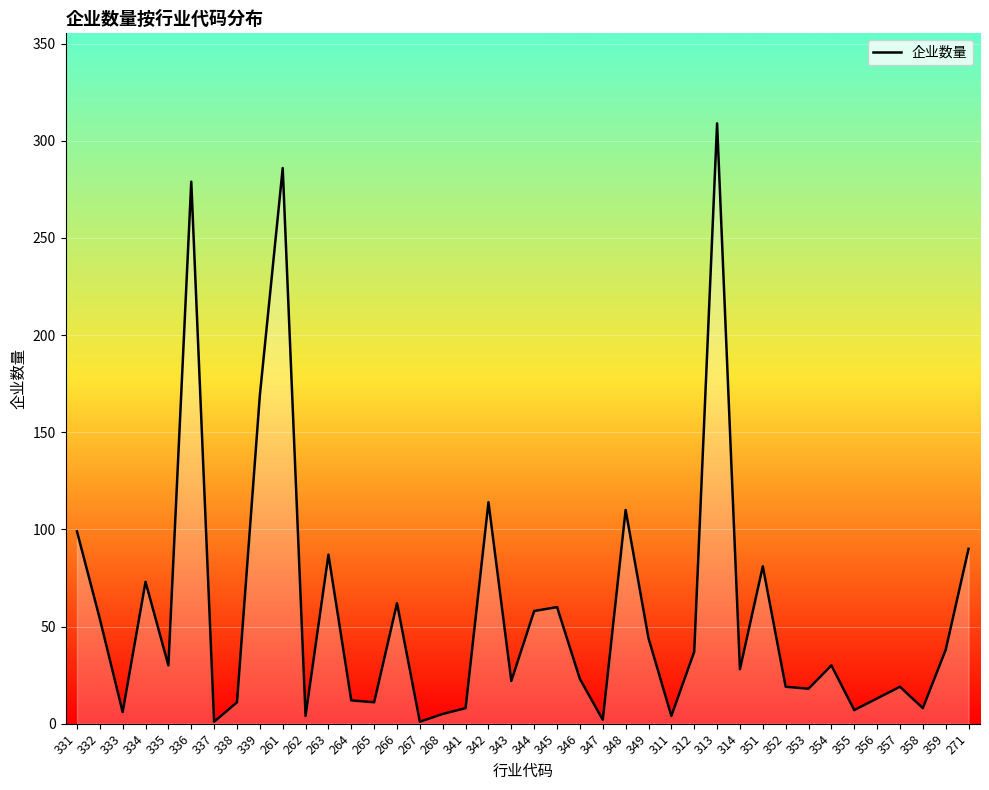

Where is the data nearest to the value 155?

339